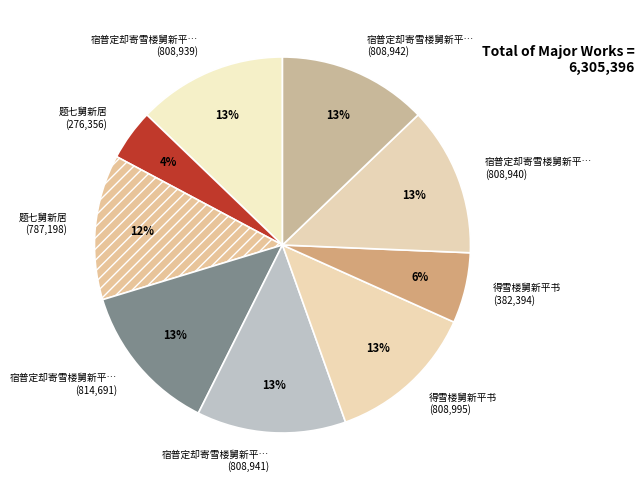

Is the sum of 题七舅新居 (276,356) and 得雪楼舅新平书 (808,995) greater than half?

No